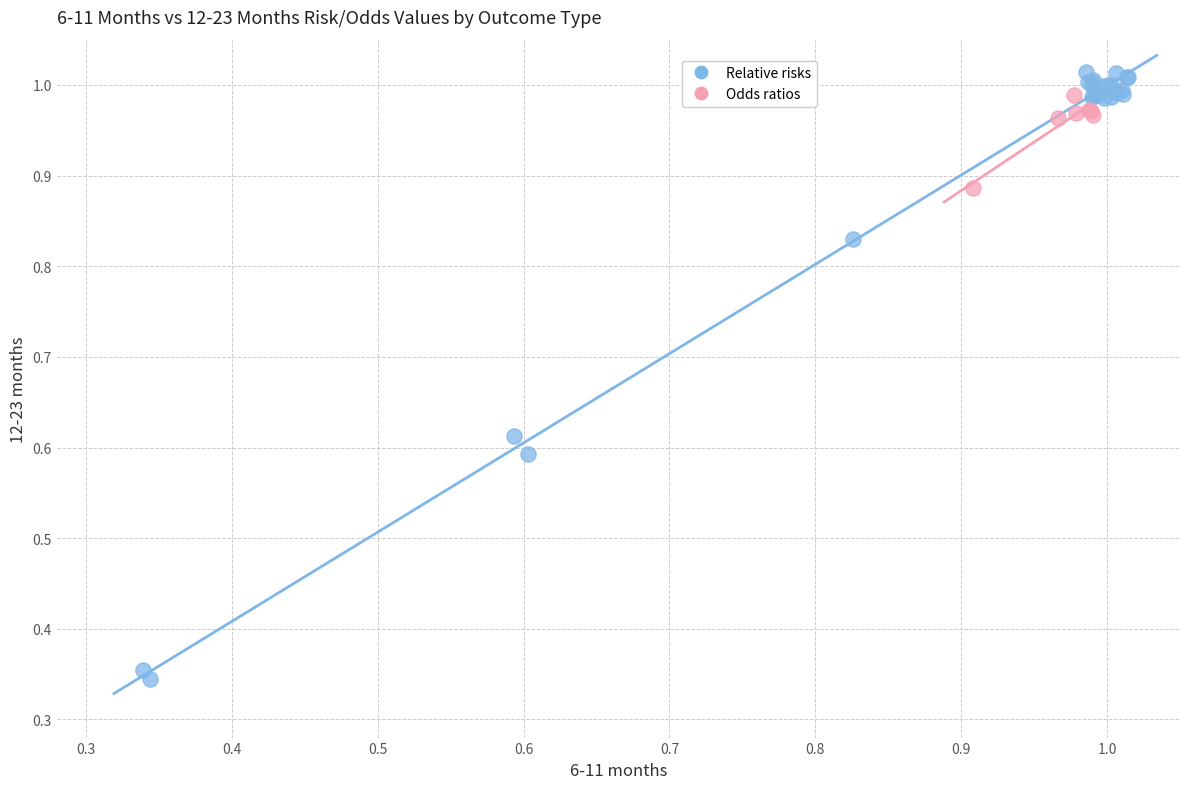

Which series contains the lowest Y value?

Relative risks